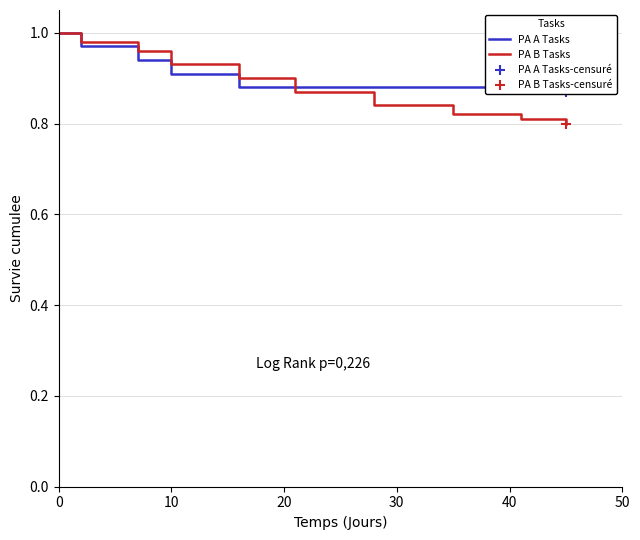

Which series reaches the minimum Y coordinate?

PA B Tasks